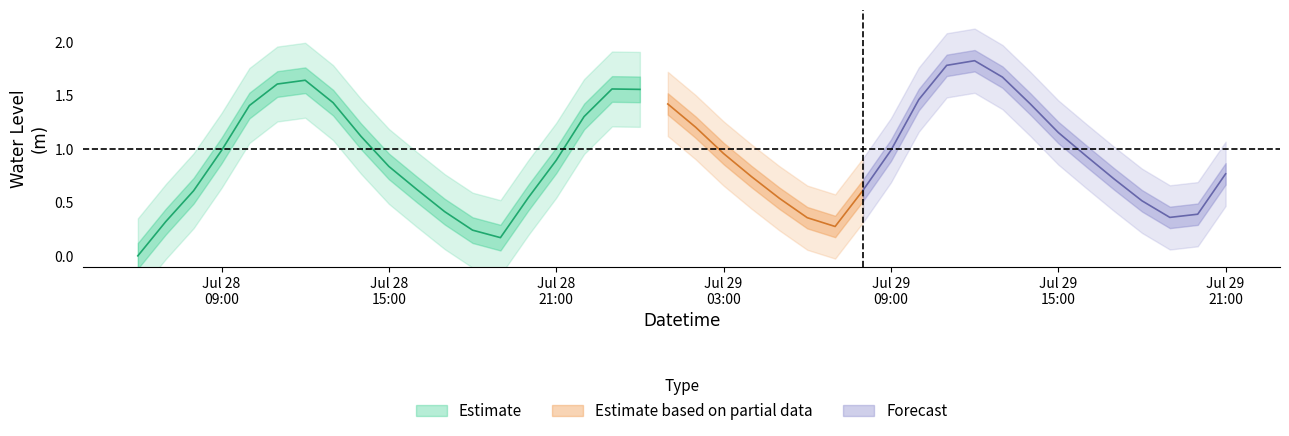

What is the maximum value shown in the chart?

1.8